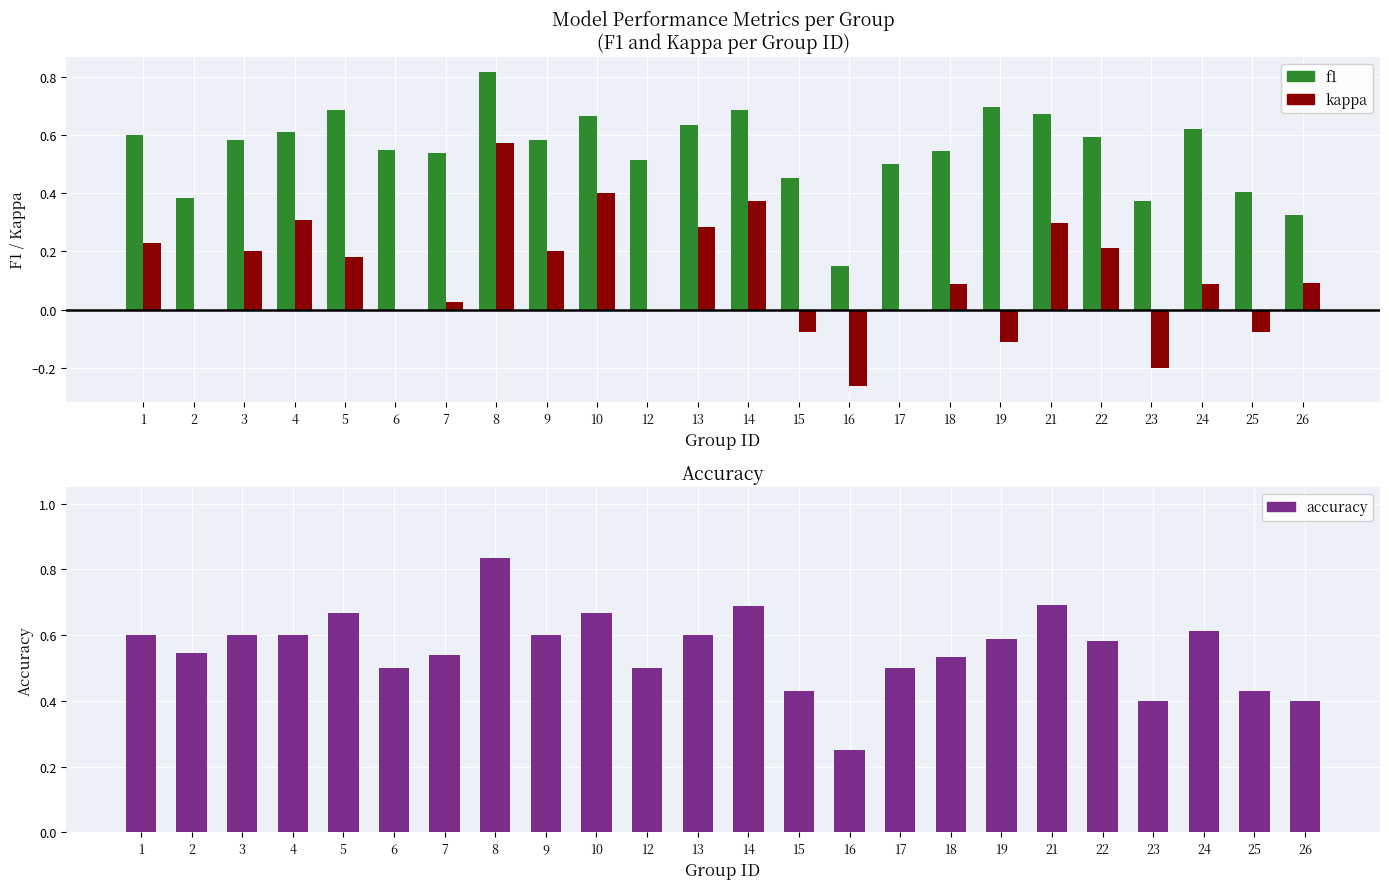

Which series has the largest total across all categories?

accuracy